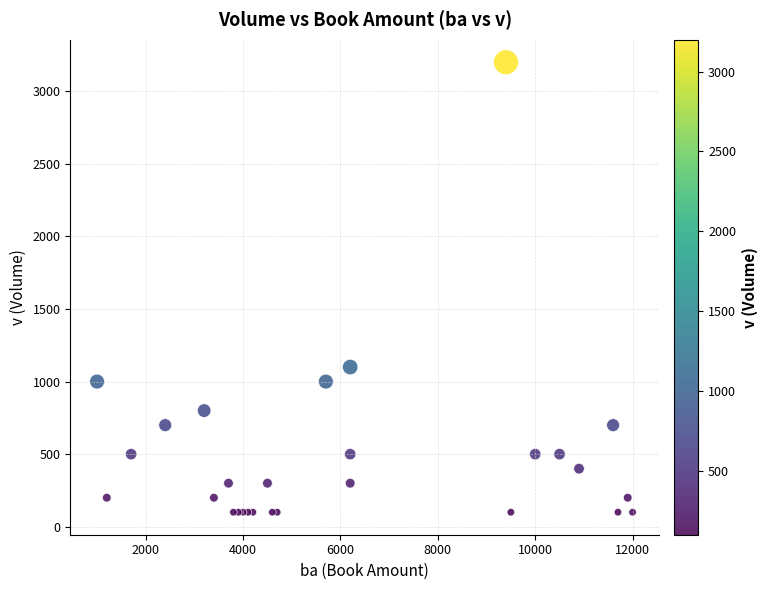

What Y value in the scatter plot is closest to 1650?

1100